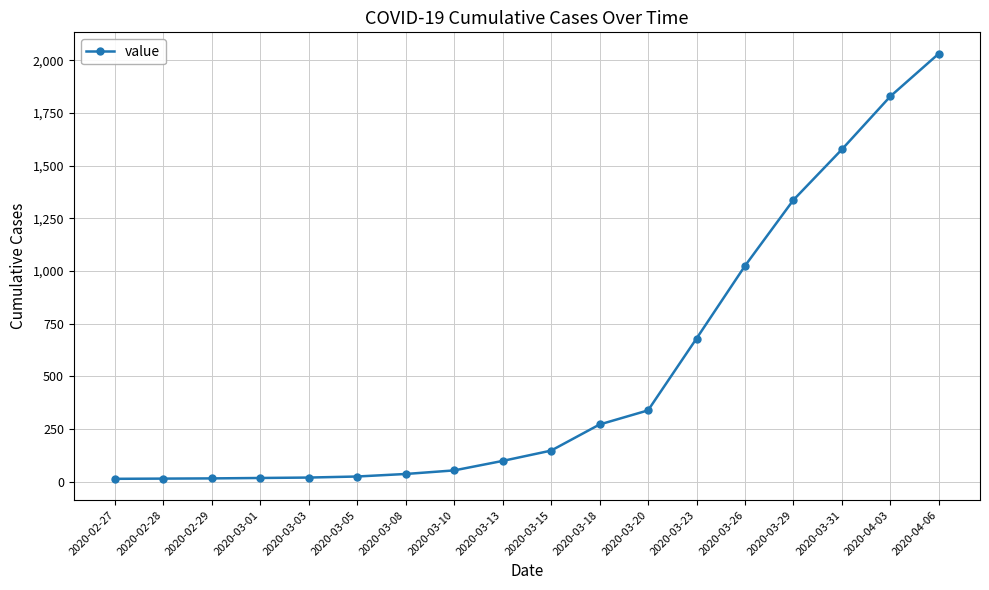

Is it true that the value at 2020-03-26 is 1559?

False